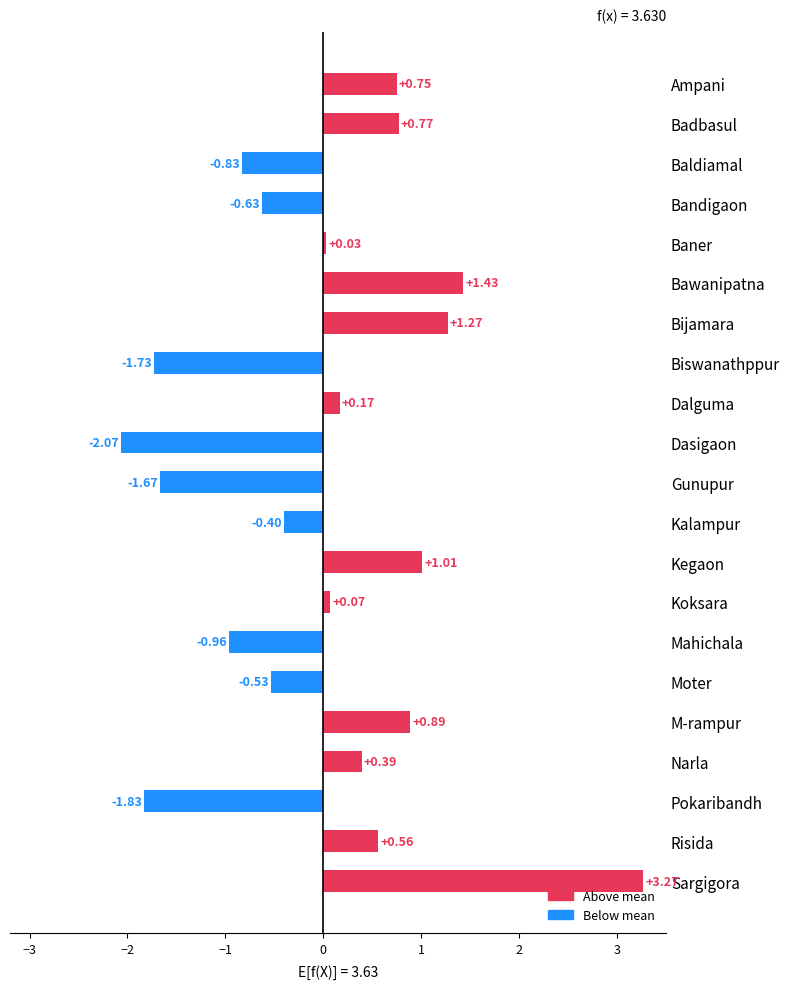

Which label corresponds to the smallest value in the chart?

Dasigaon